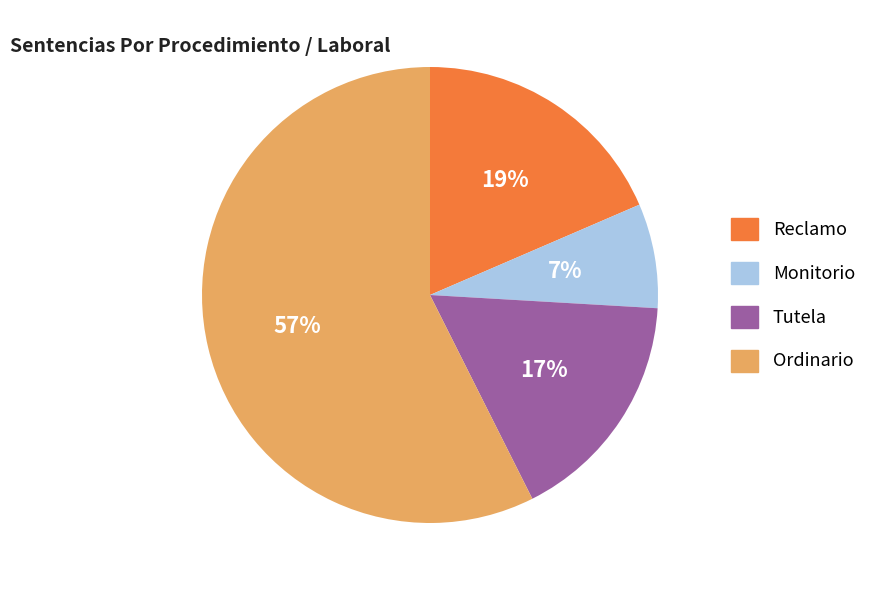

Between Reclamo and Tutela, which is larger?

Reclamo